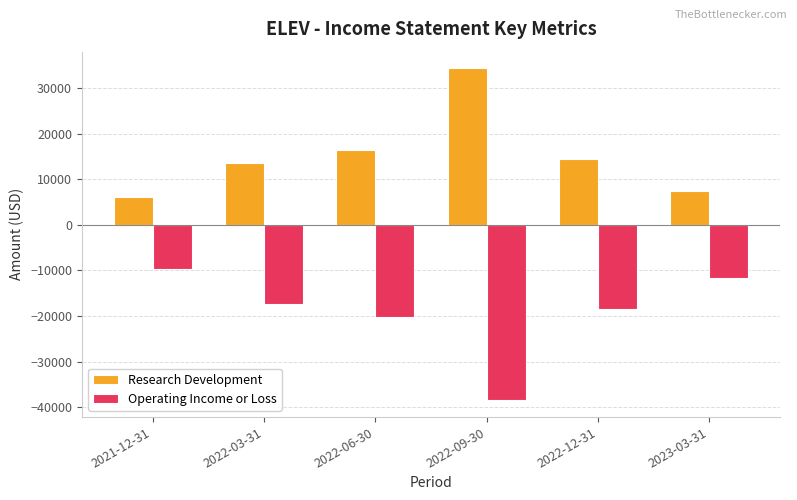

Is the value of Operating Income or Loss at 2023-03-31 greater than the value of Research Development at 2021-12-31?

No